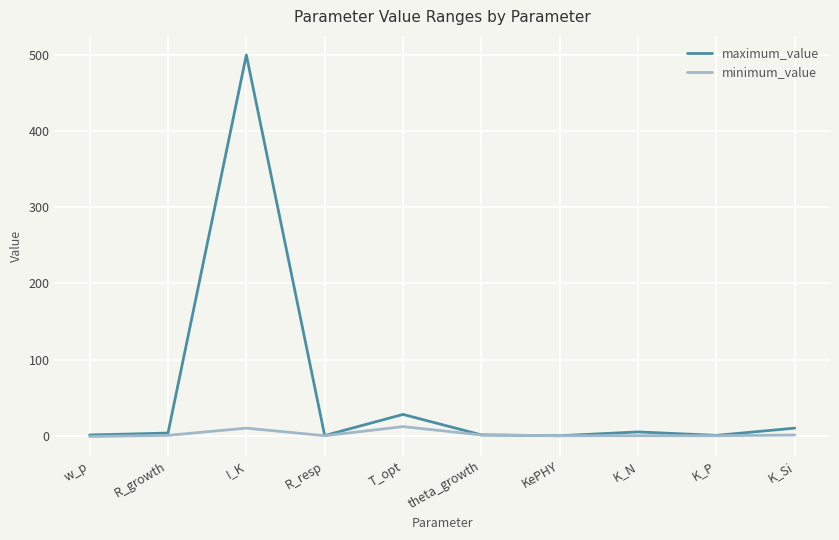

Read the maximum_value value at T_opt.

28.0